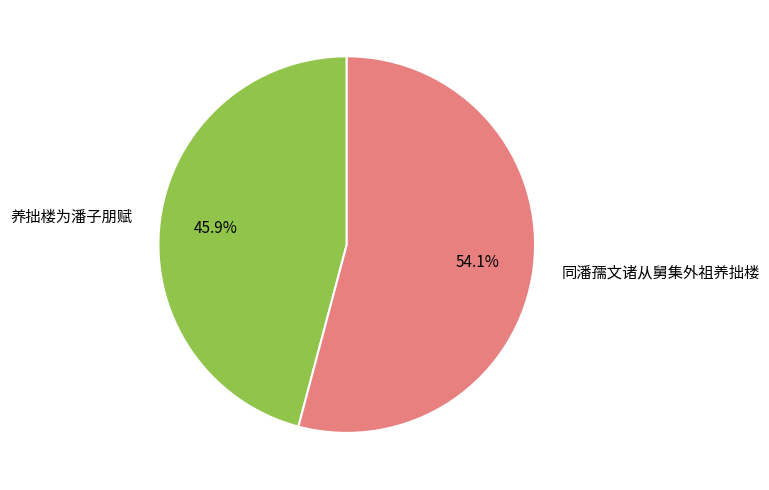

How many slices are in this pie chart?

2